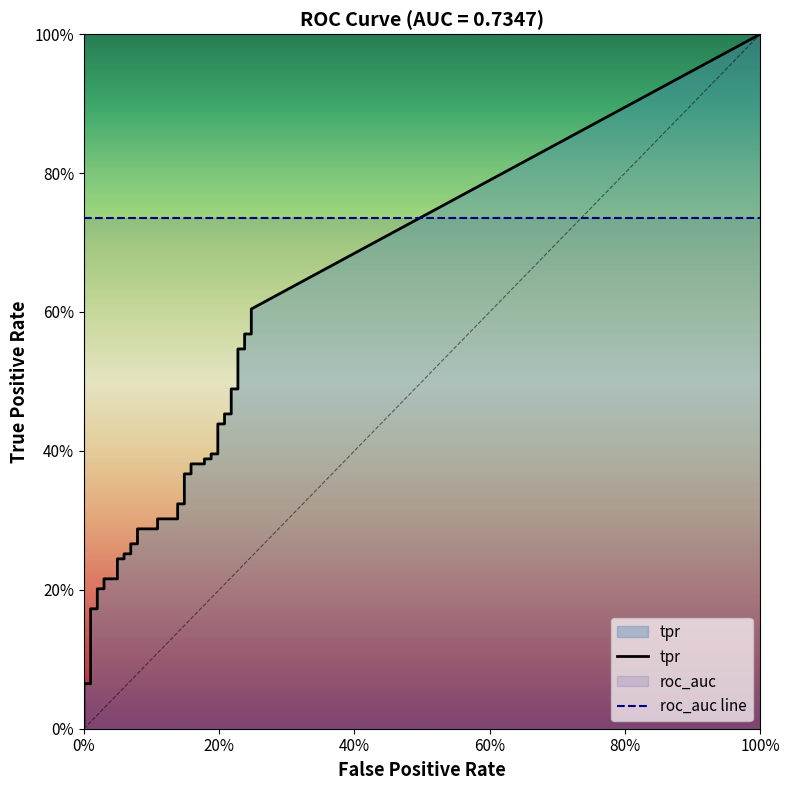

True or false: tpr and fpr cross at least once.

False